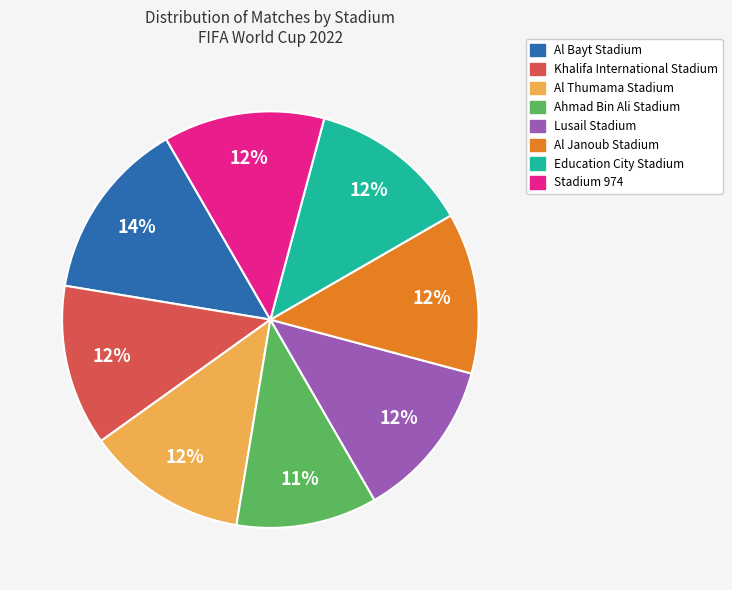

Combined, do Stadium 974 and Al Janoub Stadium account for over 50%?

No